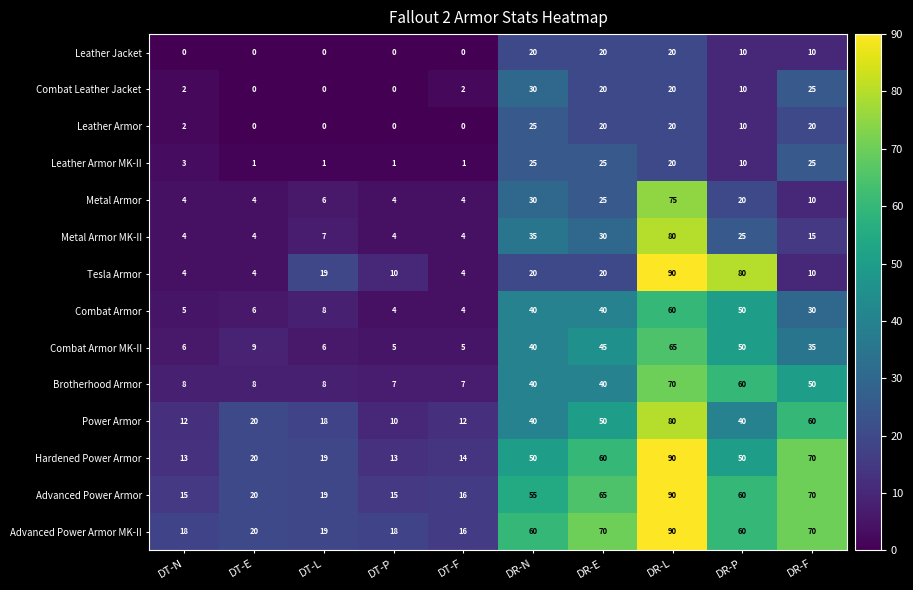

True or false: Advanced Power Armor has a value of 15 at DT-P.

True